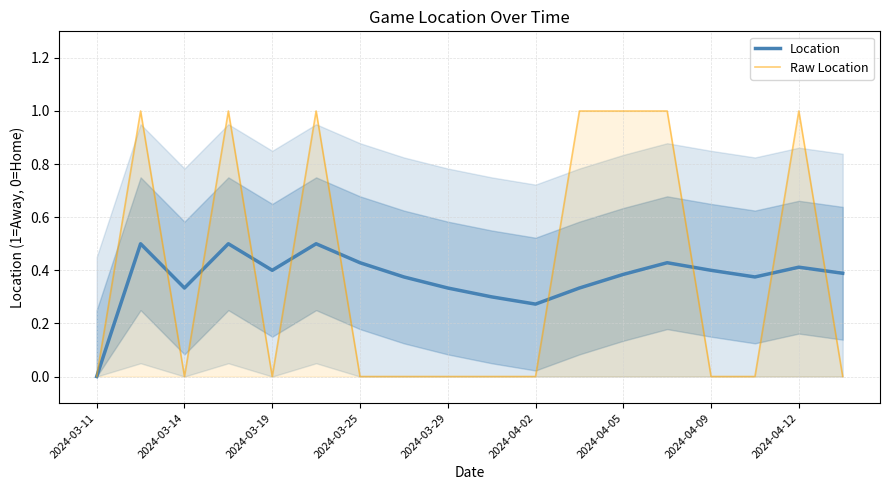

What is the highest value of the Raw Location series?

1.0